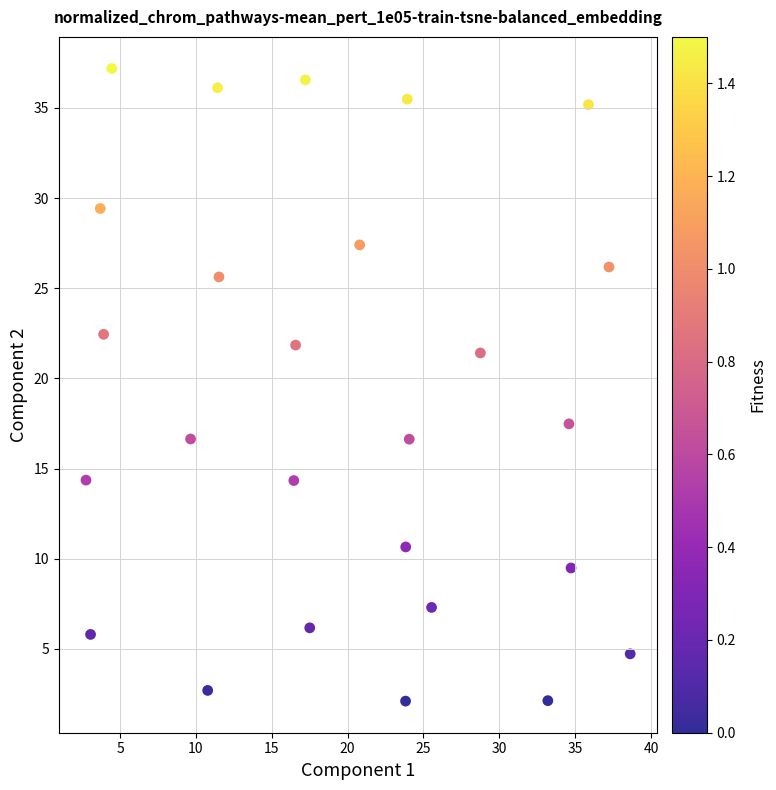

What Y value in the scatter plot is closest to 19?

17.5